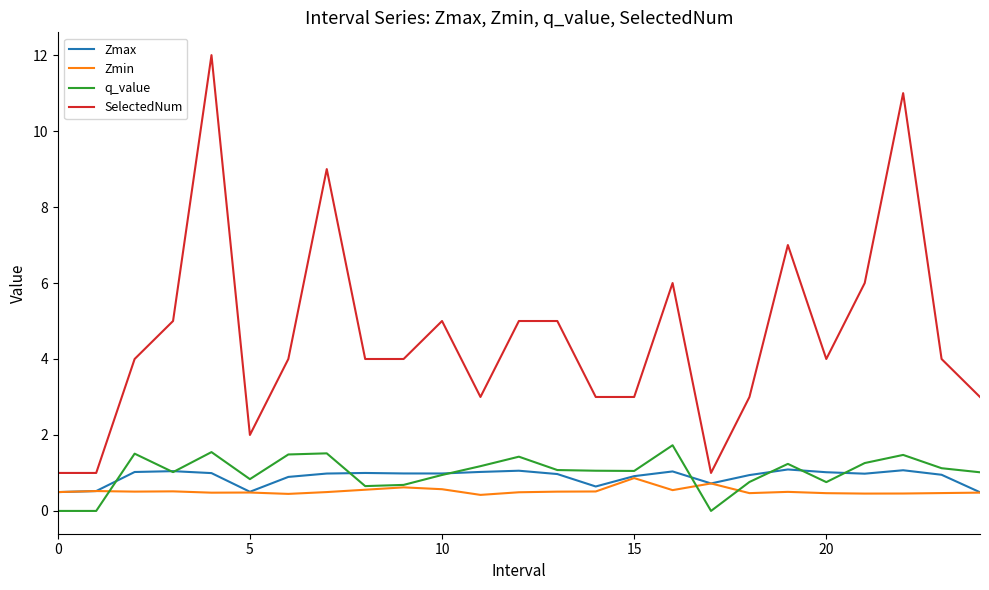

What is the maximum value shown in the chart?

12.0